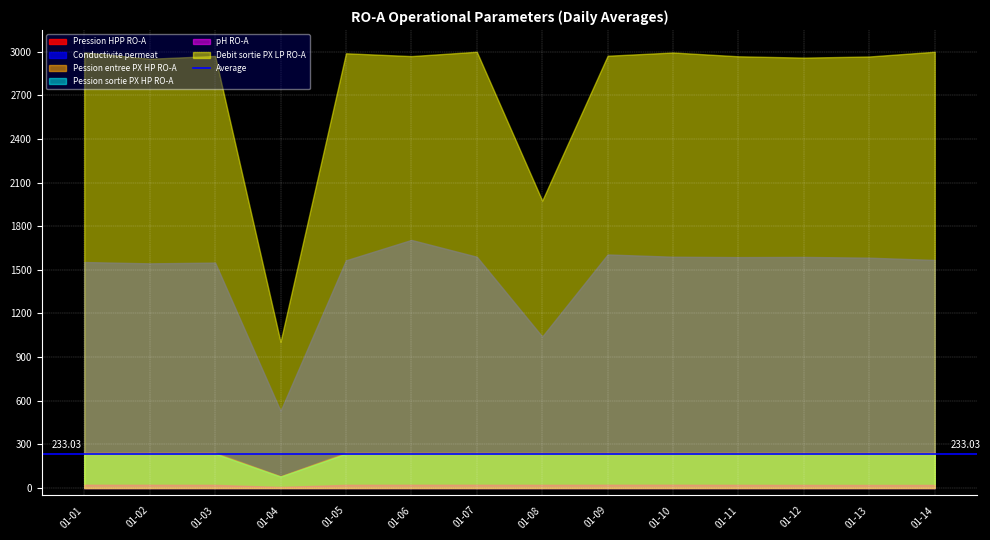

Reading left to right, list all the values displayed in this chart.

Pression HPP RO-A: 2025-01-01=62.7	2025-01-02=62.9	2025-01-03=62.9	2025-01-04=20.9	2025-01-05=62.8	2025-01-06=62.8	2025-01-07=62.7	2025-01-08=62.5	2025-01-09=62.6	2025-01-10=62.7	2025-01-11=62.7	2025-01-12=62.7	2025-01-13=62.6	2025-01-14=62.9
Conductivite permeat: 2025-01-01=398.3	2025-01-02=396.0	2025-01-03=397.3	2025-01-04=136.0	2025-01-05=401.3	2025-01-06=437.3	2025-01-07=407.7	2025-01-08=267.0	2025-01-09=411.7	2025-01-10=407.7	2025-01-11=407.0	2025-01-12=407.3	2025-01-13=406.0	2025-01-14=402.0
Pession entree PX HP RO-A: 2025-01-01=61.0	2025-01-02=61.1	2025-01-03=61.1	2025-01-04=20.3	2025-01-05=61.0	2025-01-06=61.0	2025-01-07=60.9	2025-01-08=60.6	2025-01-09=60.9	2025-01-10=60.9	2025-01-11=60.9	2025-01-12=60.9	2025-01-13=60.9	2025-01-14=61.1
Pession sortie PX HP RO-A: 2025-01-01=60.4	2025-01-02=60.4	2025-01-03=60.4	2025-01-04=20.1	2025-01-05=60.2	2025-01-06=60.3	2025-01-07=60.2	2025-01-08=60.2	2025-01-09=60.1	2025-01-10=60.2	2025-01-11=60.2	2025-01-12=60.2	2025-01-13=60.2	2025-01-14=60.4
pH RO-A: 2025-01-01=5.7	2025-01-02=5.6	2025-01-03=5.5	2025-01-04=1.9	2025-01-05=5.6	2025-01-06=5.7	2025-01-07=5.7	2025-01-08=5.6	2025-01-09=5.7	2025-01-10=5.7	2025-01-11=5.5	2025-01-12=5.4	2025-01-13=5.3	2025-01-14=5.4
Debit sortie PX LP RO-A: 2025-01-01=768.0	2025-01-02=756.7	2025-01-03=761.7	2025-01-04=257.7	2025-01-05=766.3	2025-01-06=761.3	2025-01-07=769.0	2025-01-08=506.7	2025-01-09=762.0	2025-01-10=767.7	2025-01-11=761.0	2025-01-12=758.7	2025-01-13=760.7	2025-01-14=769.0